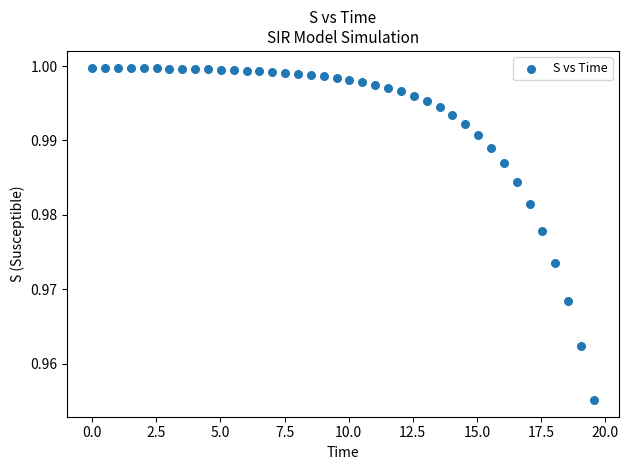

What is the range of X values (max minus min)?

19.6